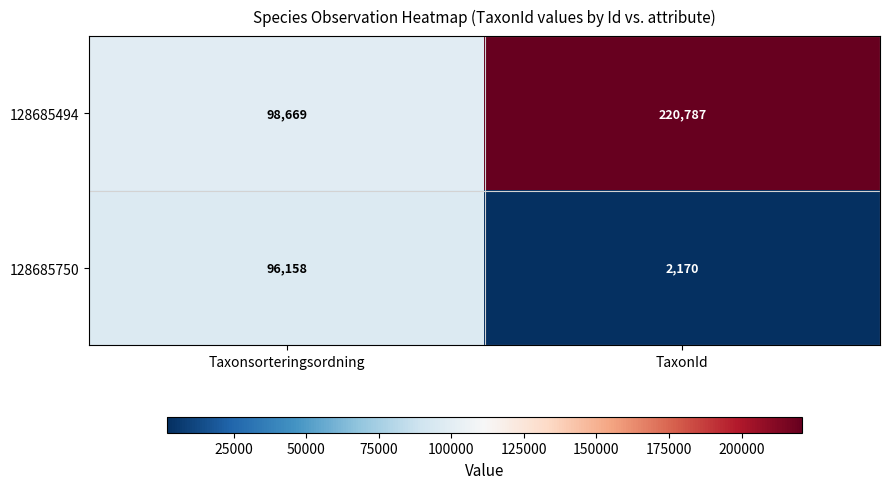

Rank the series by their maximum value, from highest to lowest.

128685494, 128685750